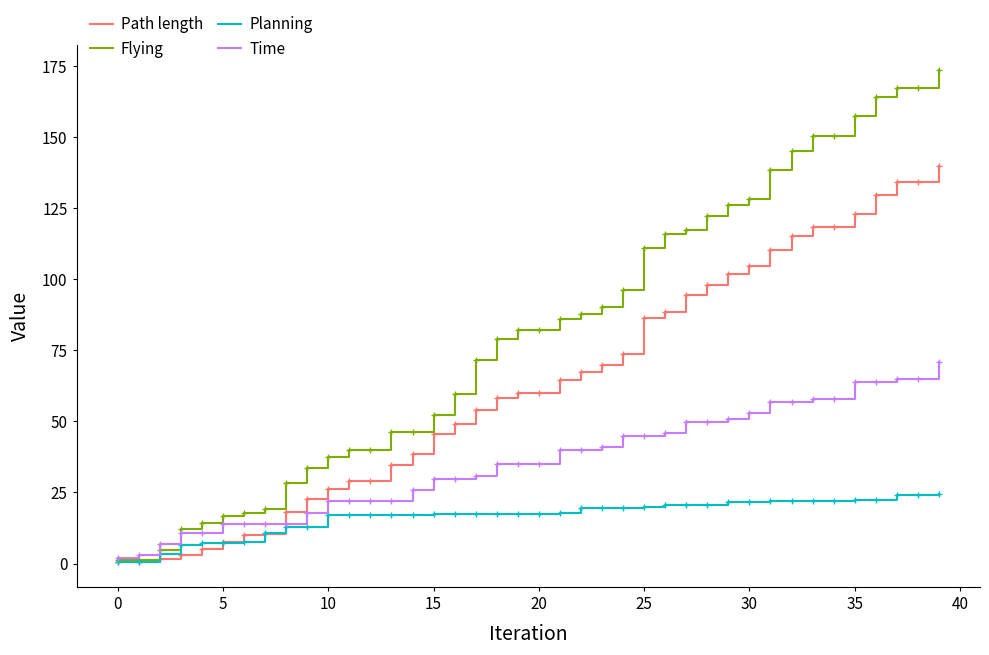

How many lines are shown in the chart?

4